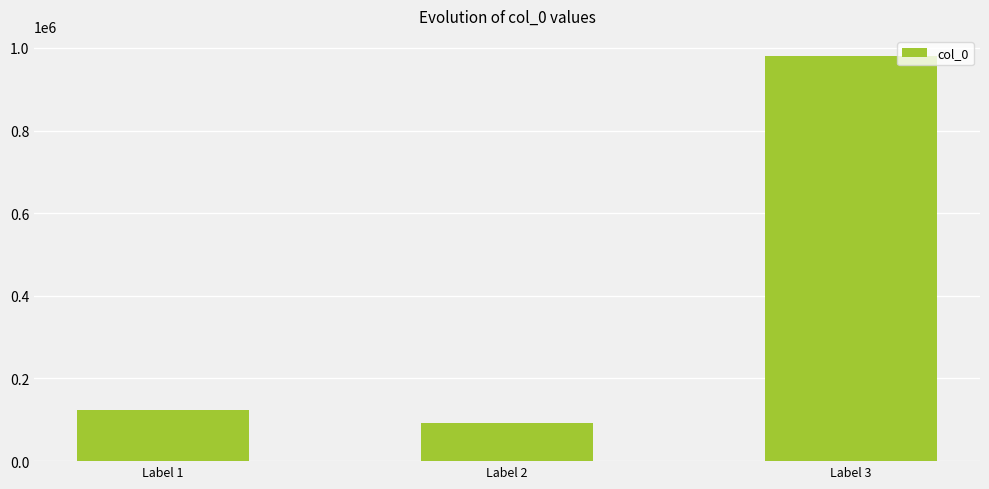

What is the difference between the maximum and minimum values?

887048